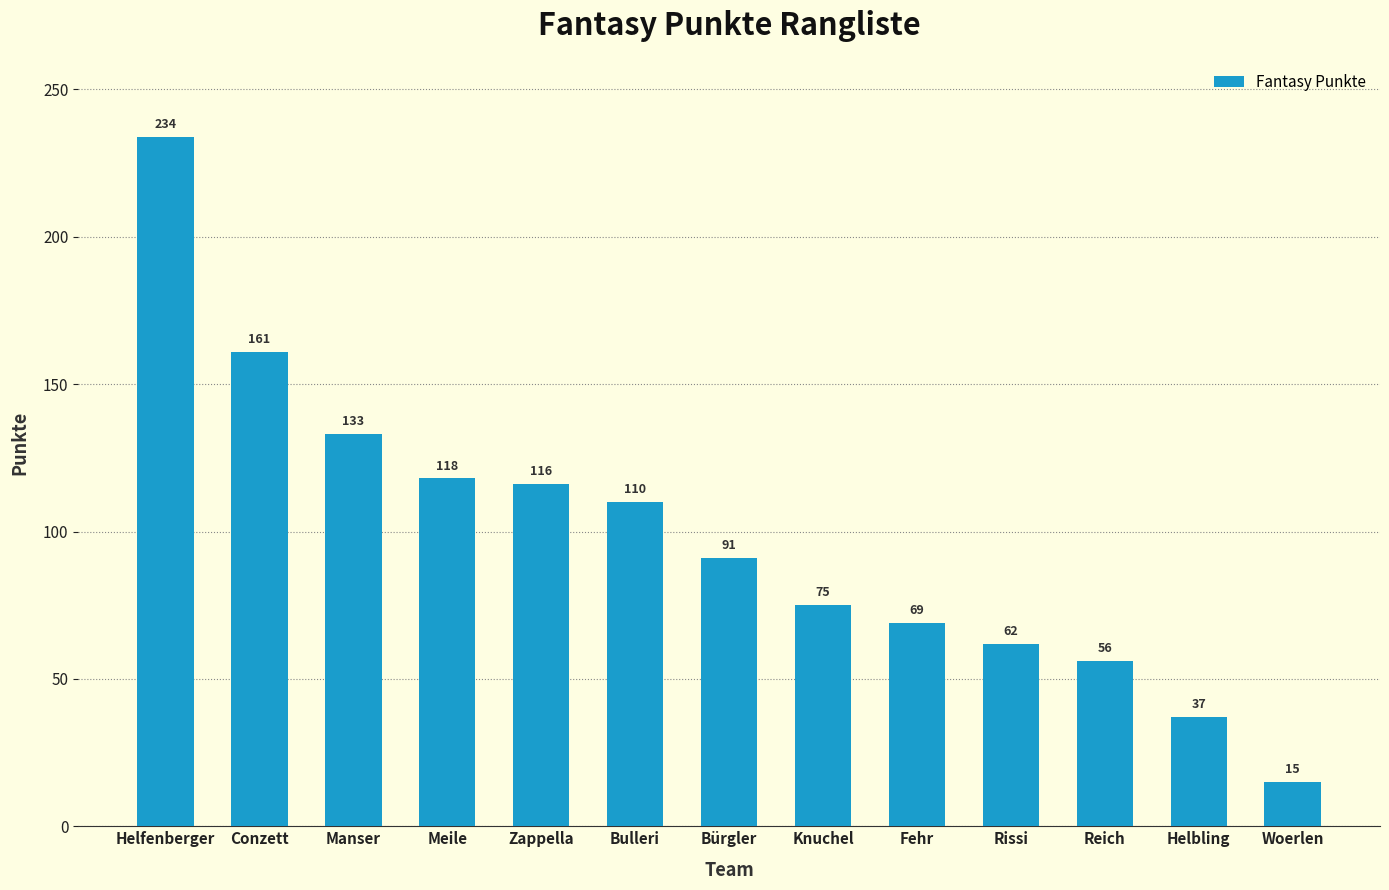

The value at Bürgler is 91. True or false?

True